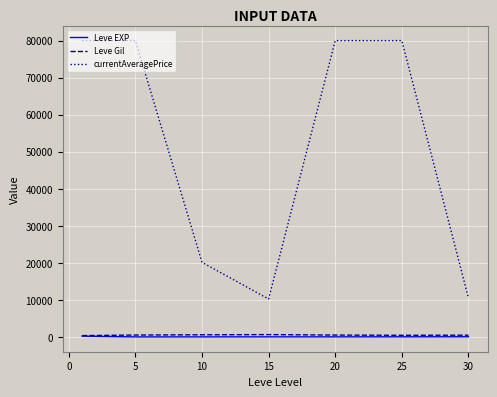

Is this an area chart (filled region under the line)?

No